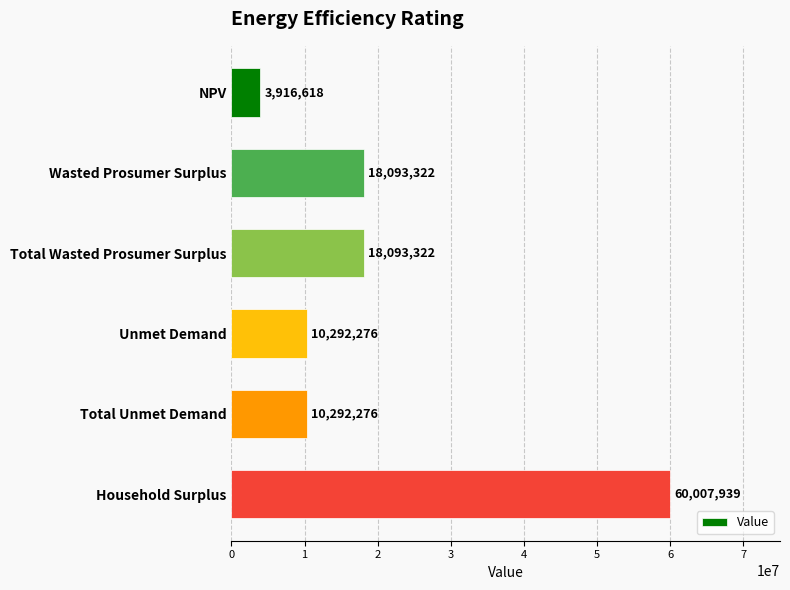

Read the value at Household Surplus.

60007939.2